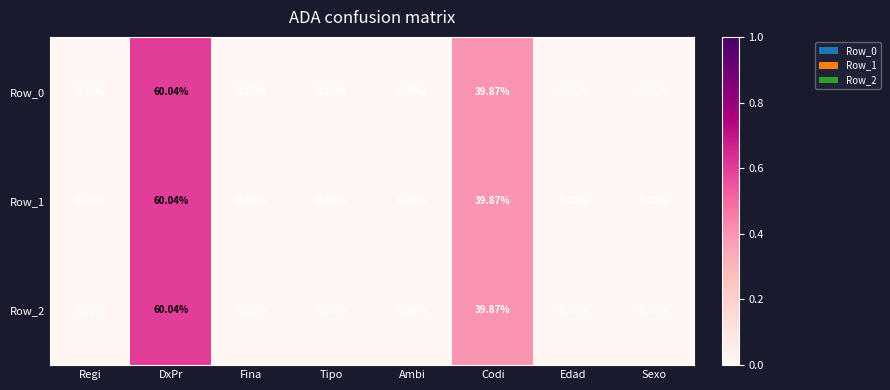

Which category has the lowest value in the Row_2 series?

Ambi